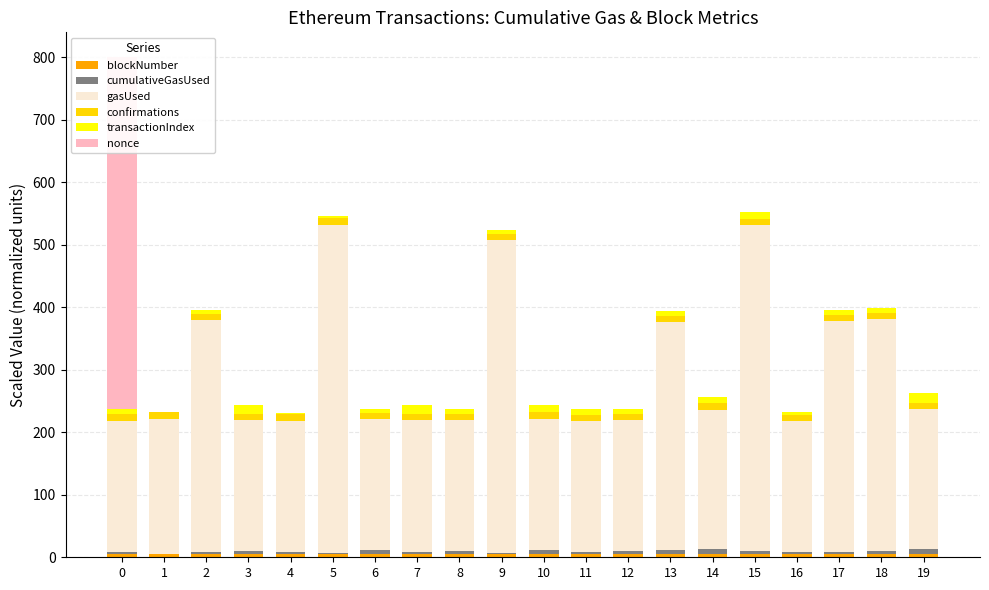

Reading right to left, what are all the values shown in this chart?

blockNumber: 19=5.8	18=5.8	17=5.8	16=5.8	15=5.8	14=5.8	13=5.8	12=5.8	11=5.7	10=5.7	9=5.7	8=5.7	7=5.7	6=5.7	5=5.7	4=5.7	3=5.7	2=5.7	1=5.6	0=5.6
cumulativeGasUsed: 19=6.8	18=3.9	17=3.2	16=1.9	15=4.5	14=7.0	13=6.0	12=3.8	11=2.4	10=6.4	9=1.8	8=4.0	7=3.2	6=5.2	5=1.1	4=2.6	3=3.7	2=2.5	1=0.0	0=2.9
gasUsed: 19=224.2	18=371.7	17=369.2	16=210.0	15=521.6	14=223.6	13=364.7	12=210.0	11=210.0	10=210.0	9=500.0	8=210.0	7=210.0	6=210.0	5=525.5	4=210.0	3=210.0	2=371.6	1=215.9	0=210.0
confirmations: 19=10.1	18=10.1	17=10.1	16=10.1	15=10.2	14=10.2	13=10.2	12=10.2	11=10.2	10=10.2	9=10.2	8=10.2	7=10.2	6=10.2	5=10.2	4=10.2	3=10.3	2=10.3	1=10.4	0=10.4
transactionIndex: 19=16.7	18=7.6	17=7.0	16=4.7	15=9.8	14=10.5	13=7.9	12=8.2	11=9.7	10=11.0	9=6.4	8=7.9	7=13.8	6=6.2	5=3.2	4=2.2	3=13.8	2=5.4	1=0.1	0=8.0
nonce: 19=0.0	18=0.0	17=0.0	16=0.0	15=0.0	14=0.0	13=0.0	12=0.0	11=0.0	10=0.0	9=0.0	8=0.0	7=0.0	6=0.0	5=0.0	4=0.0	3=0.0	2=0.0	1=0.0	0=563.3